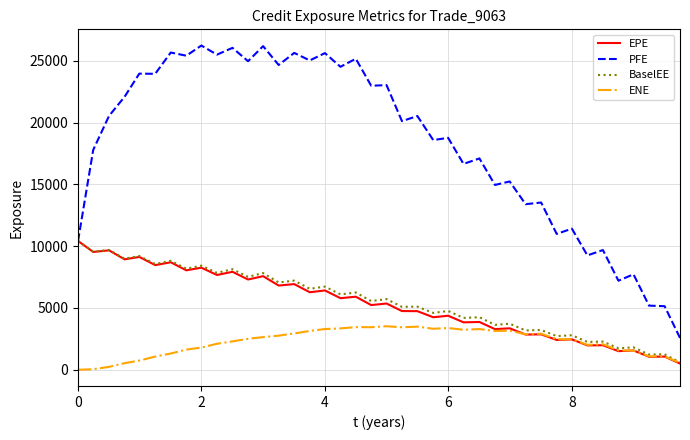

Count the number of data series in this chart.

4